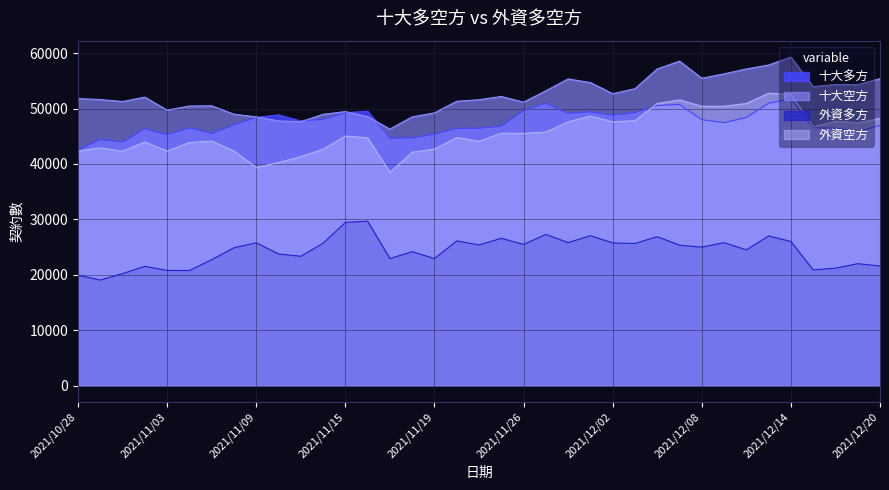

How many lines are shown in the chart?

4